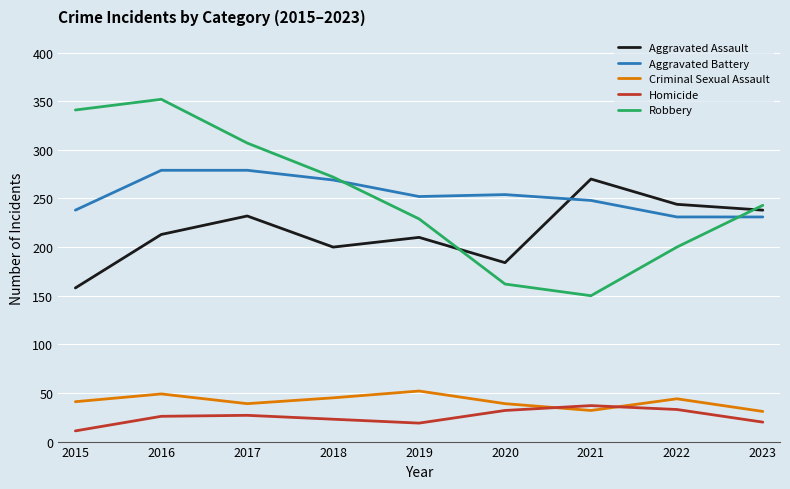

How many Robbery values are between 200 and 307?

5